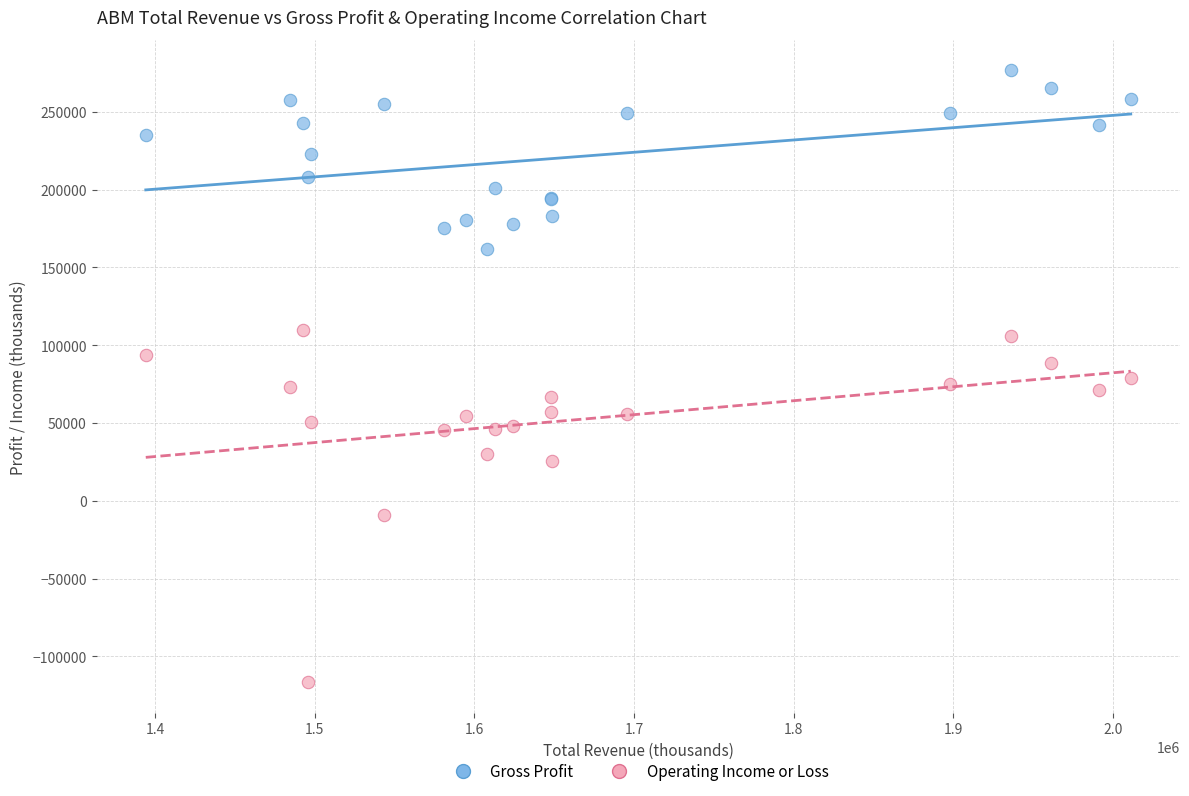

Which series contains the lowest Y value?

Operating Income or Loss